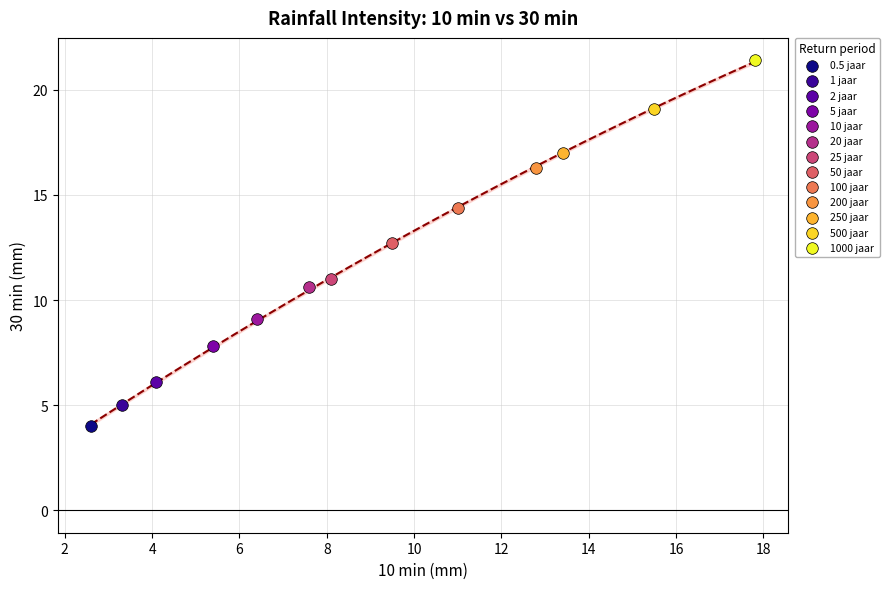

Which series reaches the maximum Y coordinate?

1000 jaar